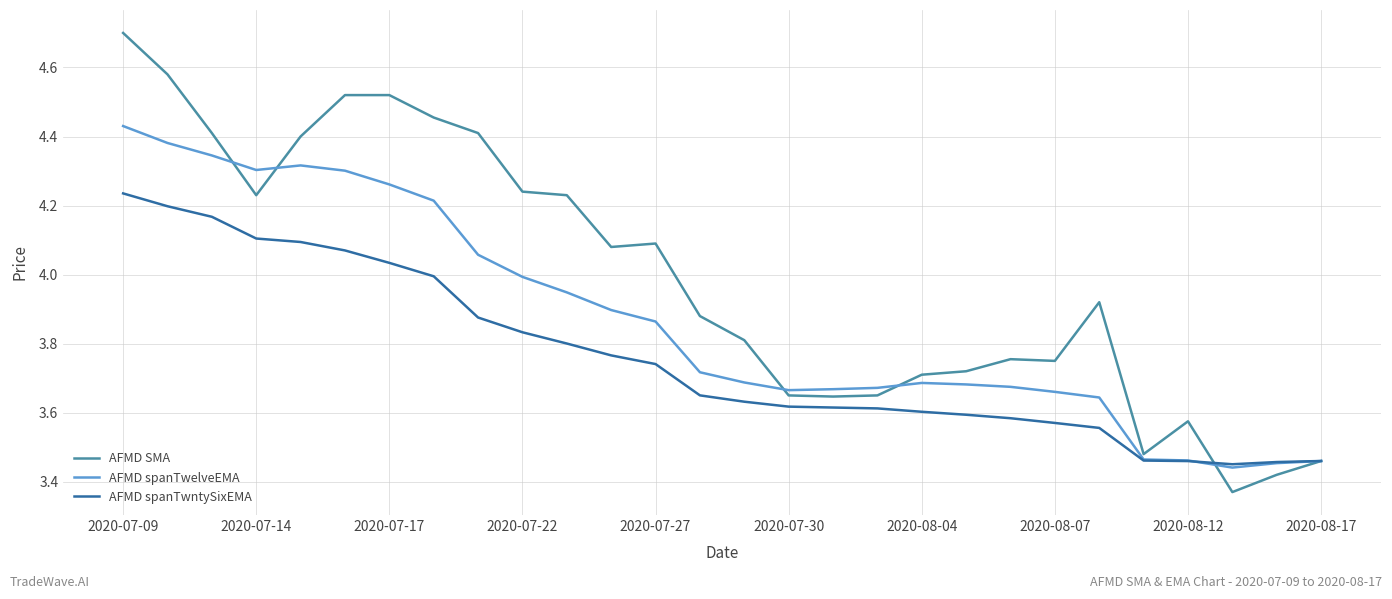

List the series in order of their peak value, highest first.

AFMD SMA, AFMD spanTwelveEMA, AFMD spanTwntySixEMA